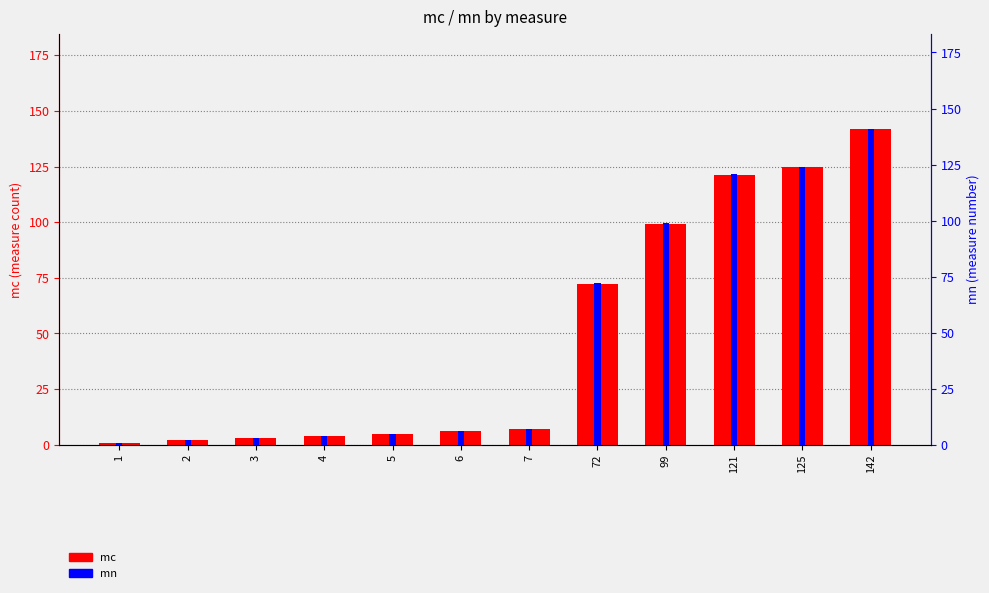

Reading left to right, transcribe all the data shown in this chart.

mc: 1	2	3	4	5	6	7	72	99	121	125	142
mn: 1	2	3	4	5	6	7	72	99	121	124	141